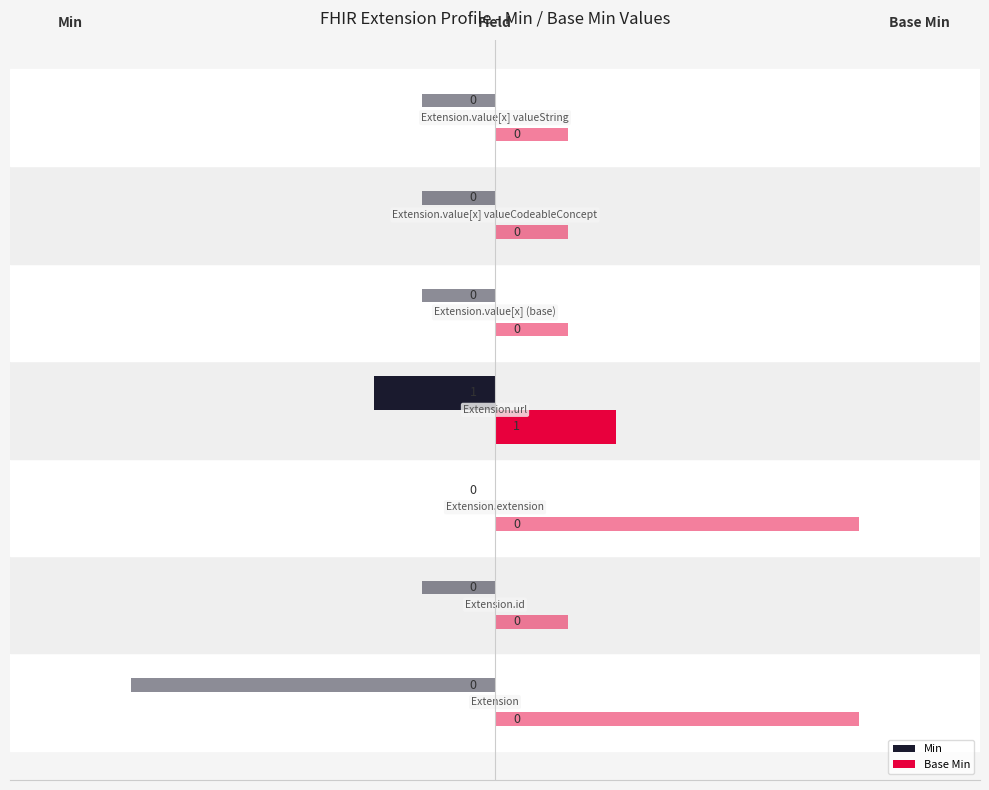

Which series has the largest total across all categories?

Base Min